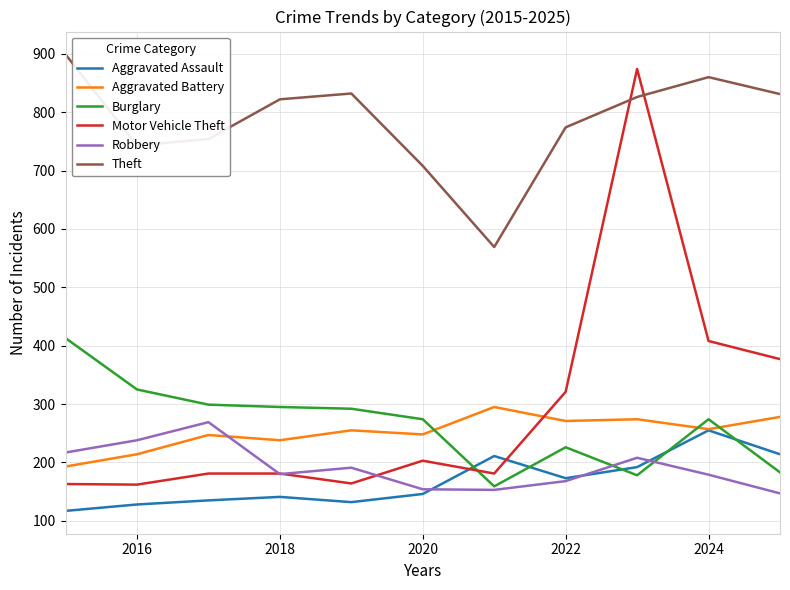

What is the sum of all Aggravated Assault values?

1844